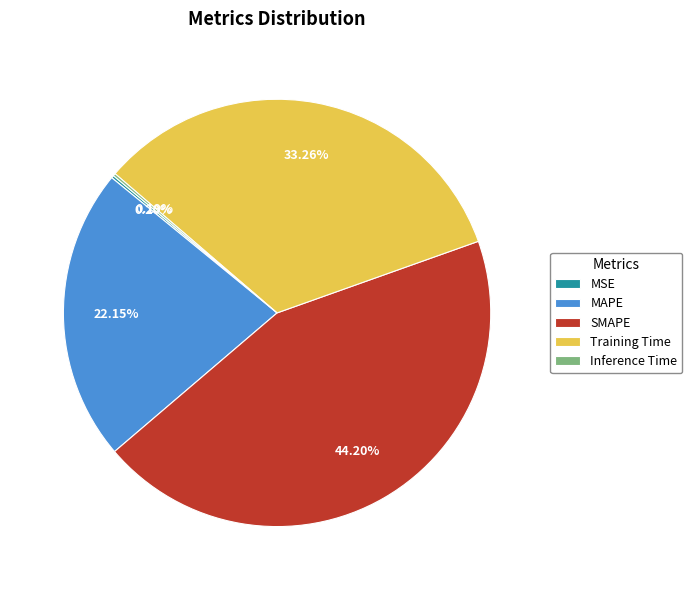

Which has a higher value, MAPE or SMAPE?

SMAPE